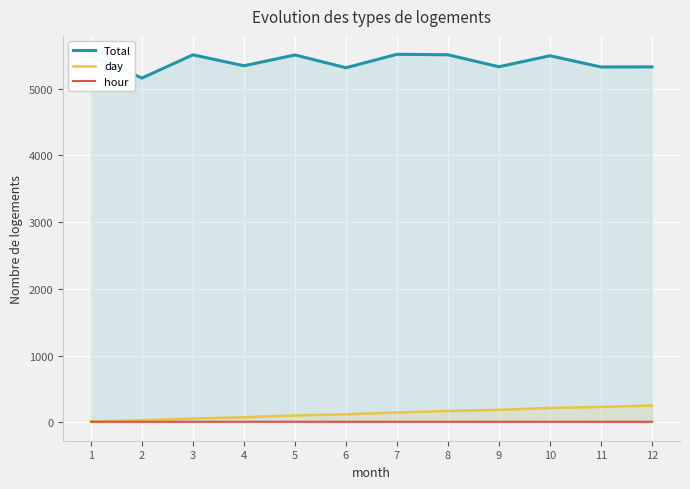

At which category does hour reach its first local valley?

2